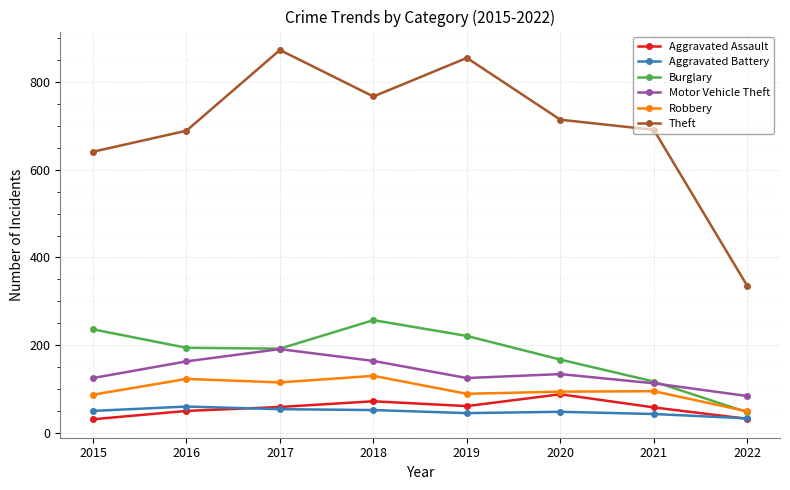

What is the total value across all series at 2021?

1117